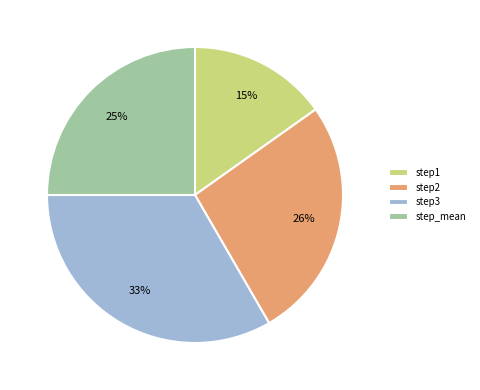

Do step2 and step1 together represent more than half of the pie?

No